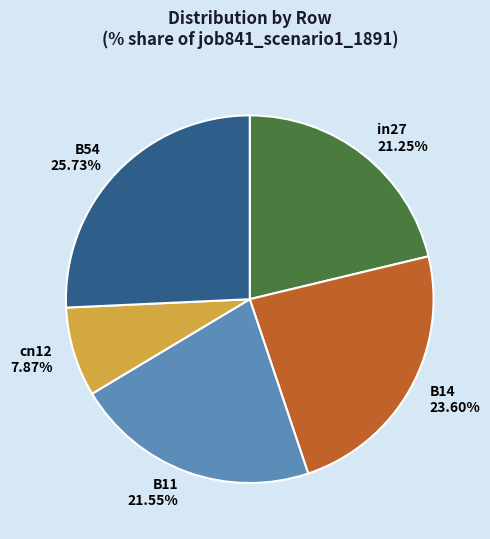

How many segments does this pie chart have?

5